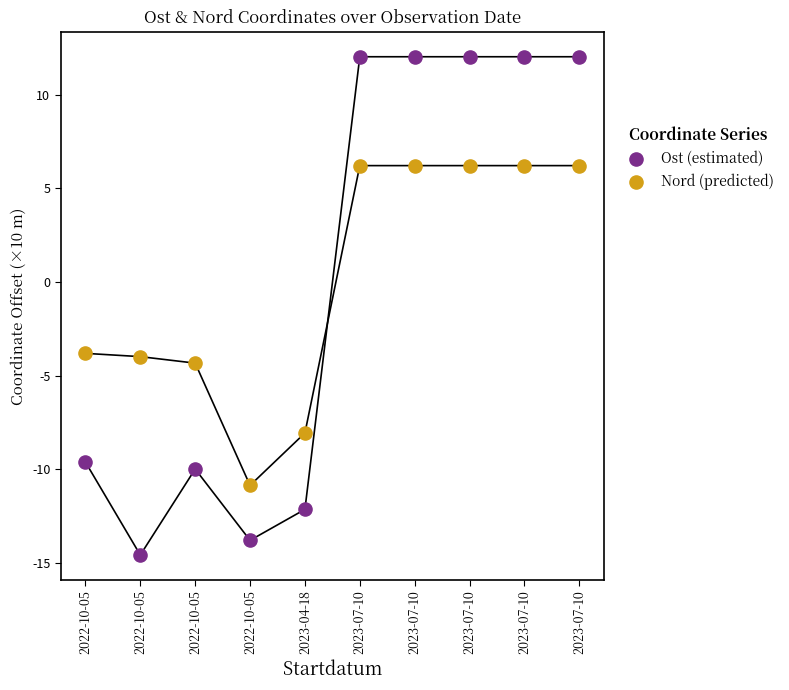

What are all the series names shown in the legend?

Ost (estimated), Nord (predicted)